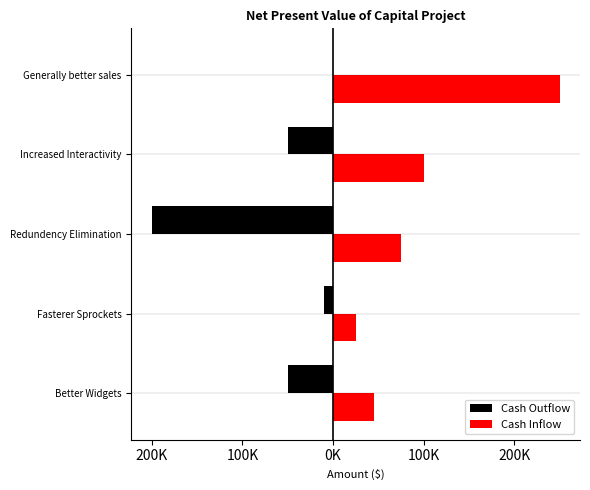

What are all the series names shown in the legend?

Cash Outflow, Cash Inflow